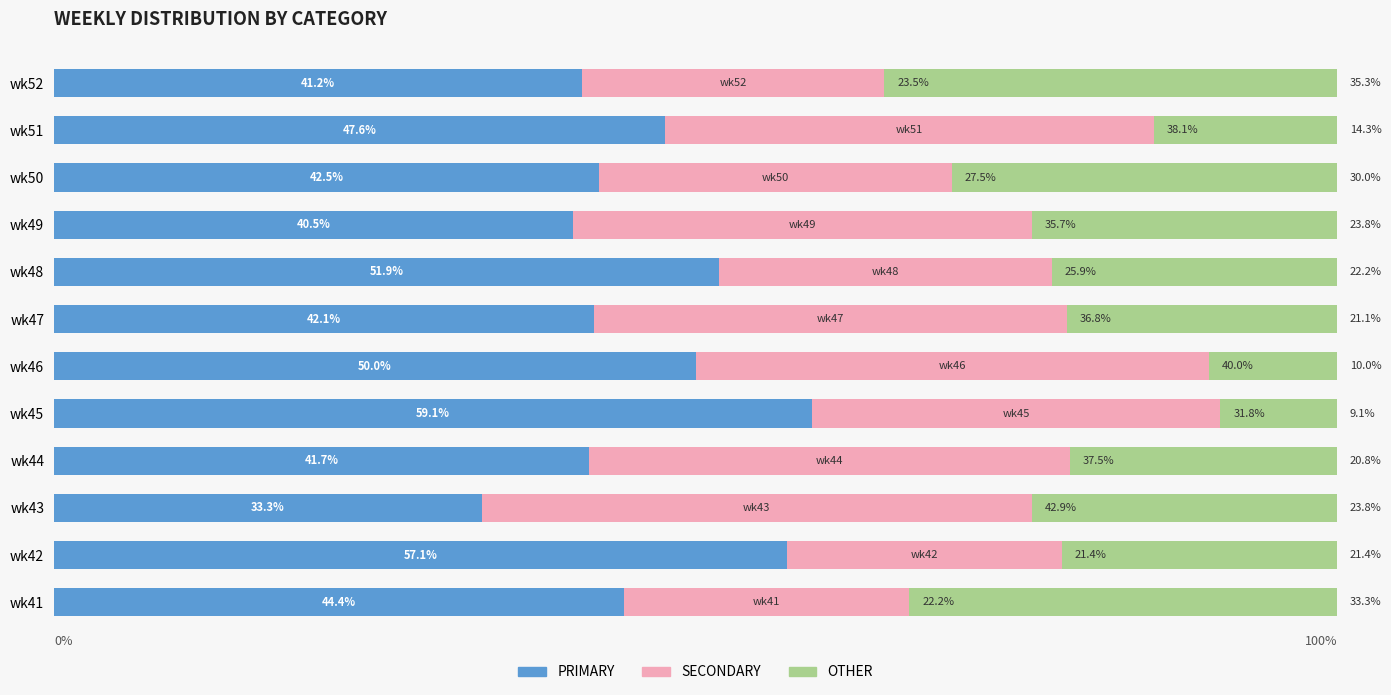

List the labels in order of PRIMARY value, smallest first.

wk43, wk49, wk52, wk44, wk47, wk50, wk41, wk51, wk46, wk48, wk42, wk45